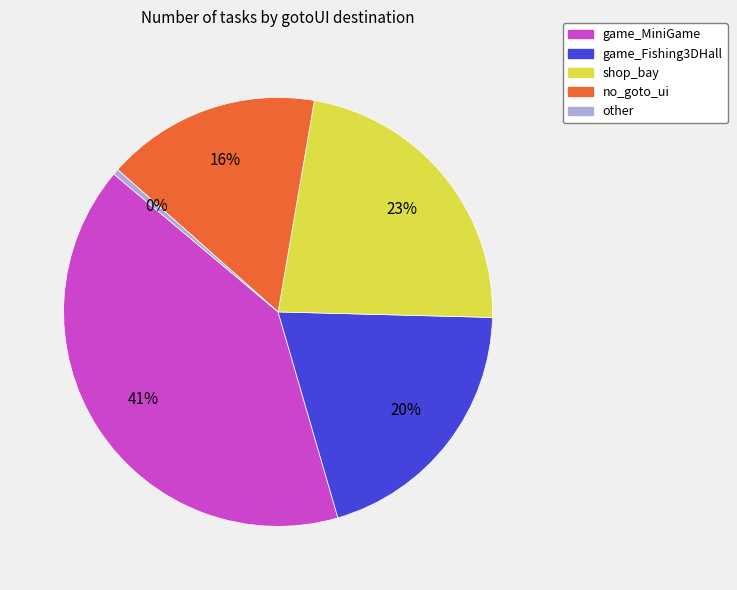

To the nearest percent, what is the average slice percentage?

20%